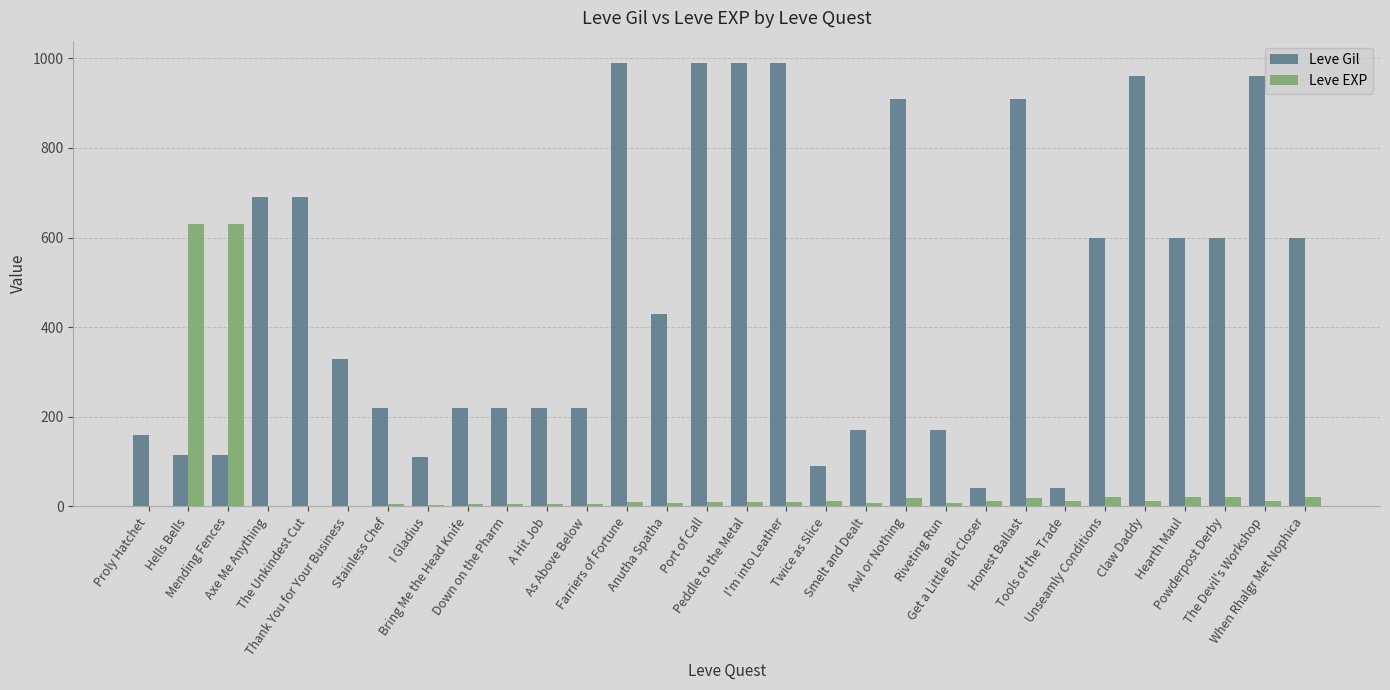

What is the total value across all series at I Gladius?

114